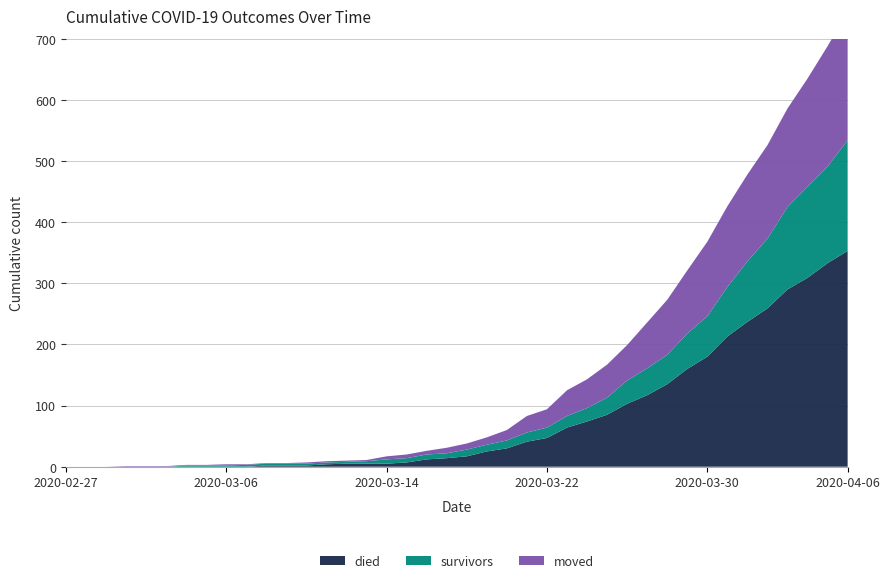

Reading right to left, transcribe all the data shown in this chart.

survivors: 2020-04-06=181	2020-04-05=158	2020-04-04=149	2020-04-03=135	2020-04-02=114	2020-04-01=99	2020-03-31=81	2020-03-30=66	2020-03-29=58	2020-03-28=48	2020-03-27=44	2020-03-26=38	2020-03-25=28	2020-03-24=22	2020-03-23=19	2020-03-22=17	2020-03-21=15	2020-03-20=13	2020-03-19=11	2020-03-18=11	2020-03-17=8	2020-03-16=8	2020-03-15=7	2020-03-14=7	2020-03-13=4	2020-03-12=3	2020-03-11=3	2020-03-10=3	2020-03-09=3	2020-03-08=3	2020-03-07=3	2020-03-06=2	2020-03-05=2	2020-03-04=2	2020-03-03=0	2020-03-02=0	2020-03-01=0	2020-02-29=0	2020-02-28=0	2020-02-27=0
died: 2020-04-06=353	2020-04-05=333	2020-04-04=309	2020-04-03=290	2020-04-02=259	2020-04-01=237	2020-03-31=213	2020-03-30=180	2020-03-29=160	2020-03-28=135	2020-03-27=117	2020-03-26=103	2020-03-25=85	2020-03-24=74	2020-03-23=64	2020-03-22=47	2020-03-21=41	2020-03-20=30	2020-03-19=25	2020-03-18=17	2020-03-17=14	2020-03-16=12	2020-03-15=7	2020-03-14=5	2020-03-13=5	2020-03-12=5	2020-03-11=4	2020-03-10=2	2020-03-09=2	2020-03-08=2	2020-03-07=0	2020-03-06=0	2020-03-05=0	2020-03-04=0	2020-03-03=0	2020-03-02=0	2020-03-01=0	2020-02-29=0	2020-02-28=0	2020-02-27=0
moved: 2020-04-06=210	2020-04-05=197	2020-04-04=177	2020-04-03=161	2020-04-02=153	2020-04-01=142	2020-03-31=132	2020-03-30=122	2020-03-29=103	2020-03-28=90	2020-03-27=75	2020-03-26=58	2020-03-25=54	2020-03-24=47	2020-03-23=42	2020-03-22=30	2020-03-21=27	2020-03-20=17	2020-03-19=12	2020-03-18=10	2020-03-17=9	2020-03-16=6	2020-03-15=6	2020-03-14=5	2020-03-13=2	2020-03-12=2	2020-03-11=2	2020-03-10=2	2020-03-09=1	2020-03-08=1	2020-03-07=1	2020-03-06=2	2020-03-05=1	2020-03-04=1	2020-03-03=1	2020-03-02=1	2020-03-01=1	2020-02-29=0	2020-02-28=0	2020-02-27=0